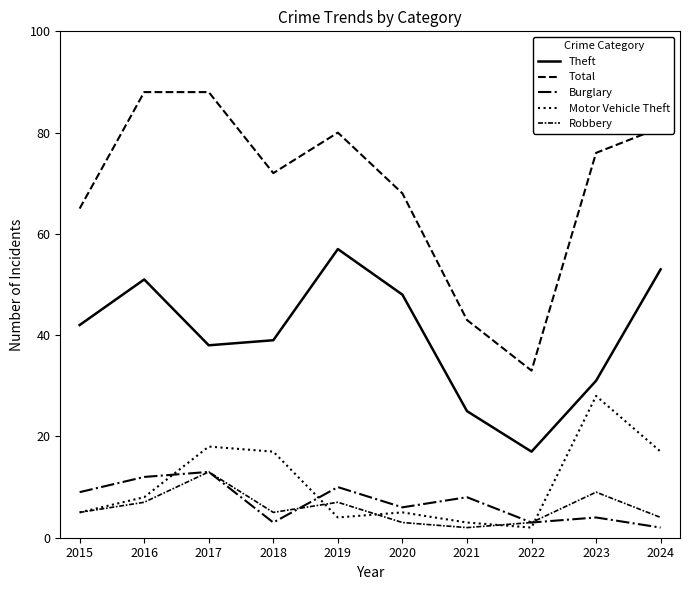

At which category does the chart reach its peak across all series?

2016